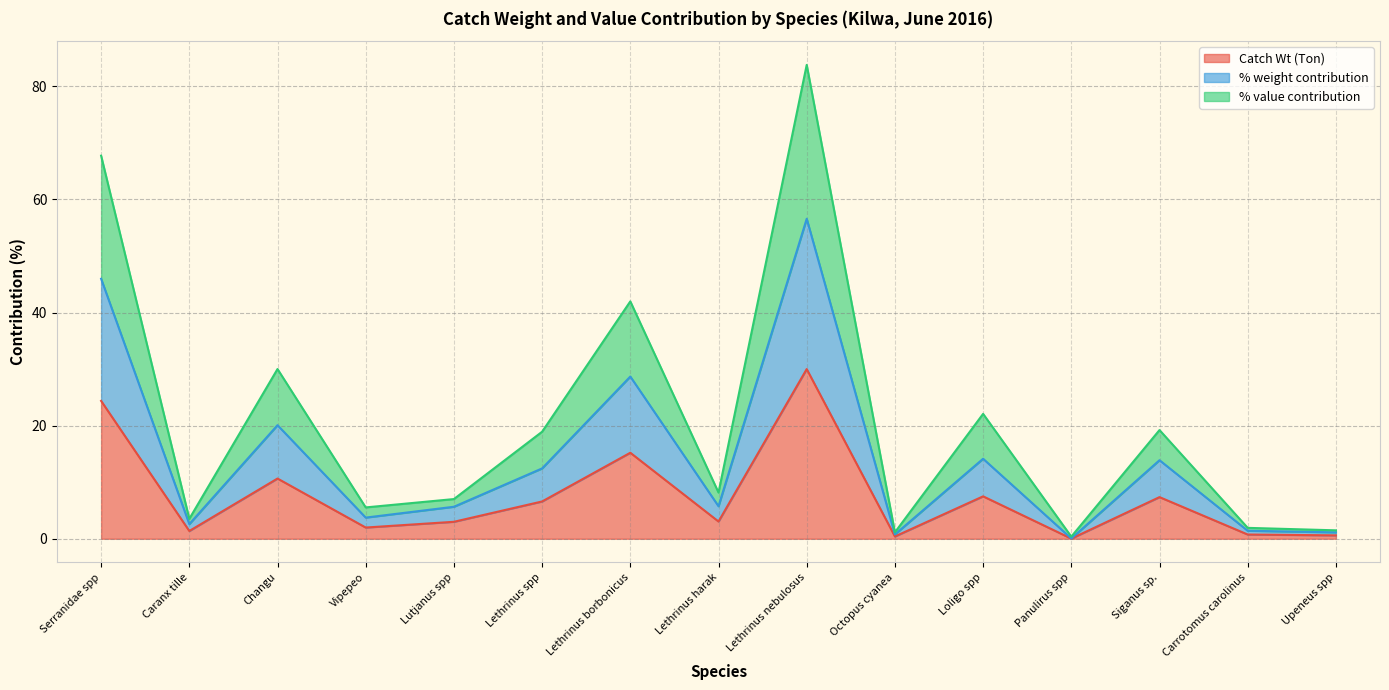

What is the total value across all series at Upeneus spp?

1.5